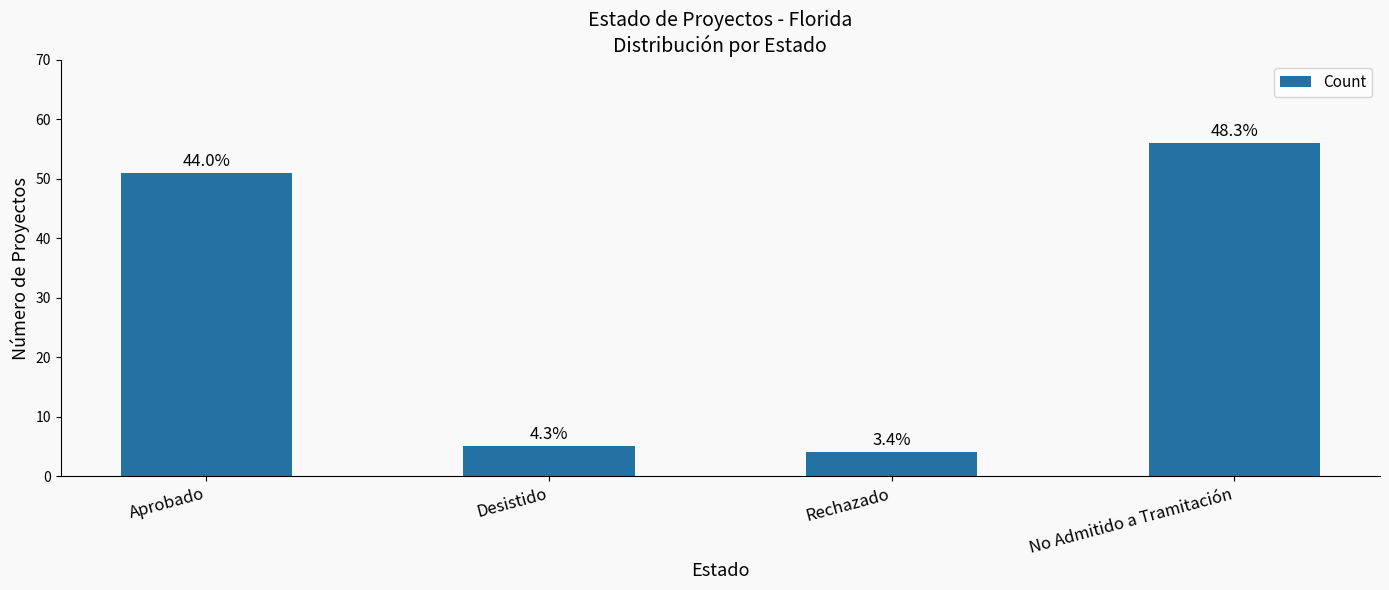

What is the label of the 1st bar from the left?

Aprobado